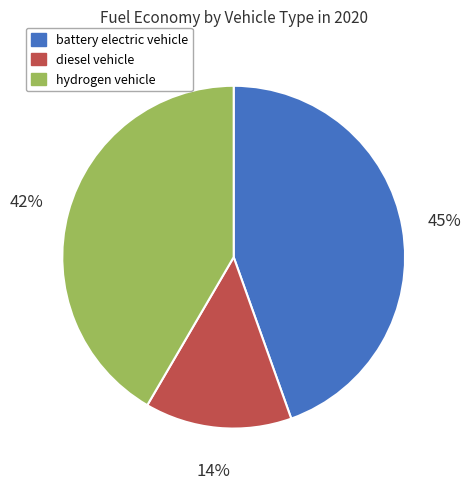

True or false: diesel vehicle accounts for 14% of the total.

True